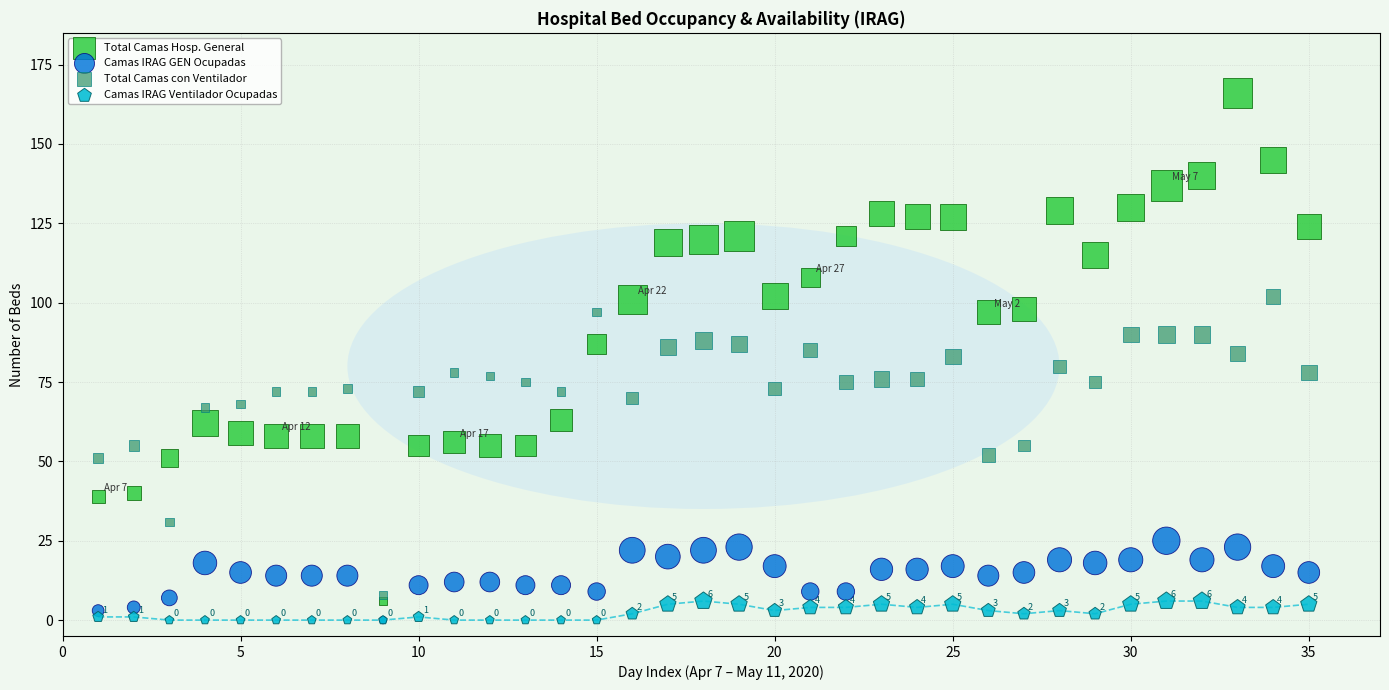

Which series reaches the maximum Y coordinate?

Total Camas Hosp. General